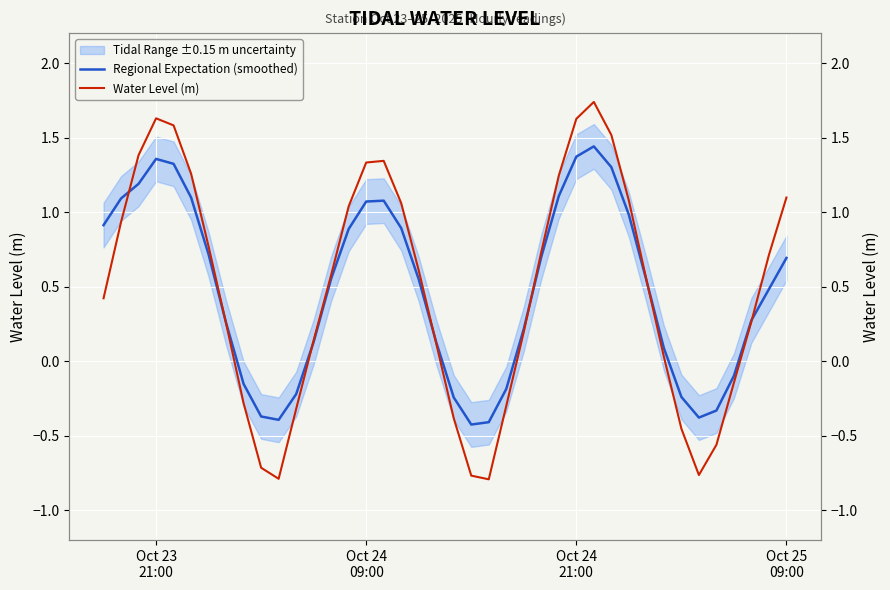

Reading right to left, list all the values displayed in this chart.

Regional Expectation (smoothed): 0.7	0.5	0.3	-0.1	-0.3	-0.4	-0.2	0.1	0.5	1.0	1.3	1.4	1.4	1.1	0.7	0.2	-0.2	-0.4	-0.4	-0.2	0.1	0.5	0.9	1.1	1.1	0.9	0.6	0.1	-0.2	-0.4	-0.4	-0.2	0.3	0.7	1.1	1.3	1.4	1.2	1.1	0.9
Water Level (m): 1.1	0.7	0.3	-0.1	-0.6	-0.8	-0.5	0.0	0.5	1.1	1.5	1.7	1.6	1.2	0.7	0.2	-0.3	-0.8	-0.8	-0.4	0.1	0.6	1.1	1.3	1.3	1.0	0.6	0.1	-0.3	-0.8	-0.7	-0.3	0.3	0.8	1.3	1.6	1.6	1.4	0.9	0.4